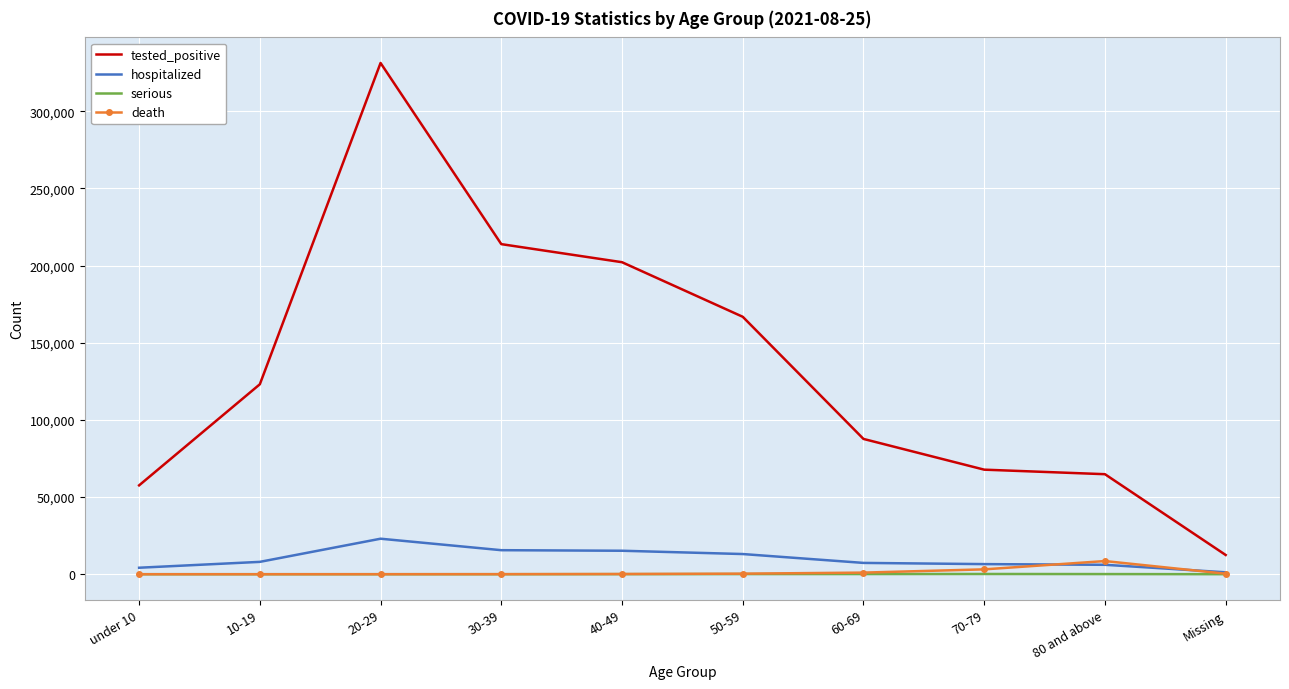

True or false: tested_positive and serious cross at least once.

False